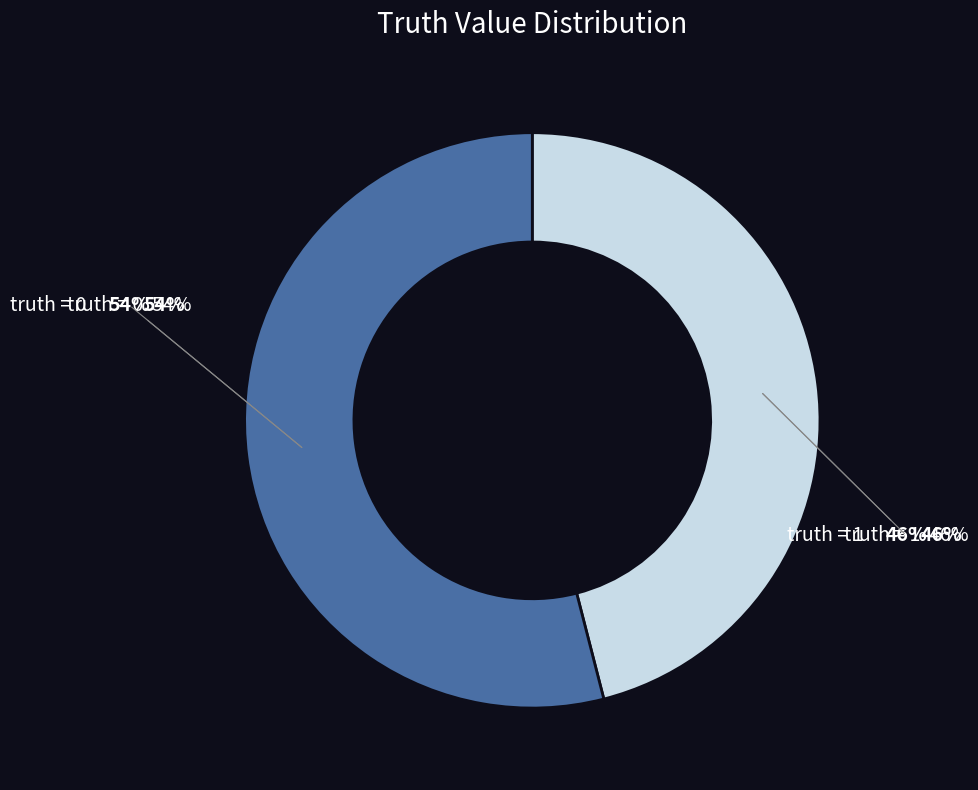

Which slice is the smallest?

1